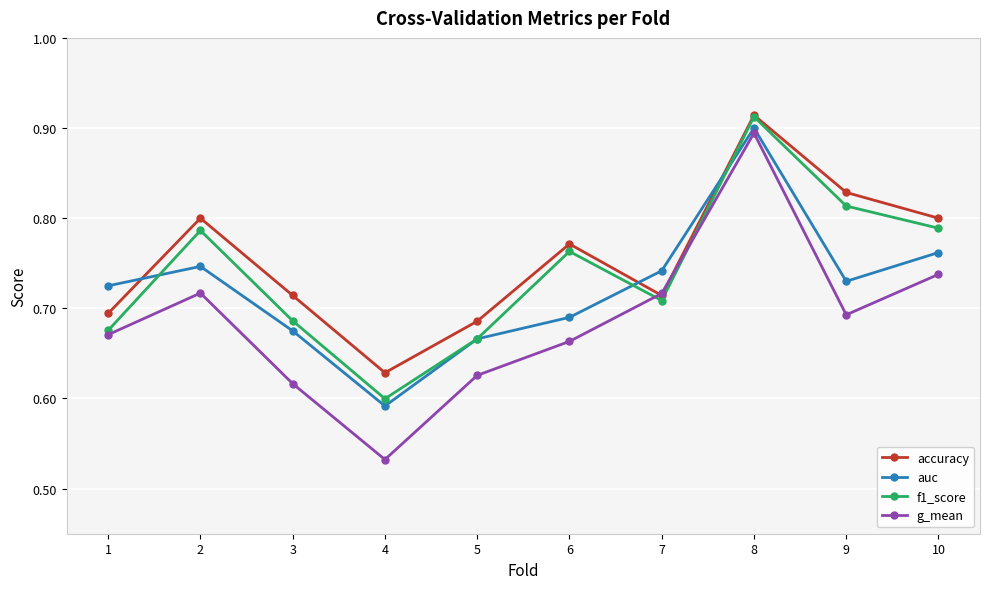

Rank the series by their average value, from lowest to highest.

g_mean, auc, f1_score, accuracy